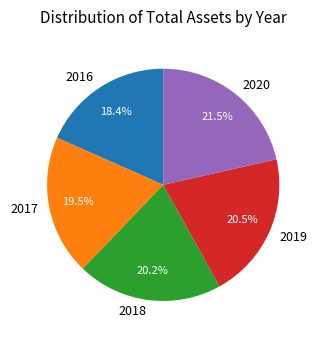

Between 2016 and 2018, which is larger?

2018